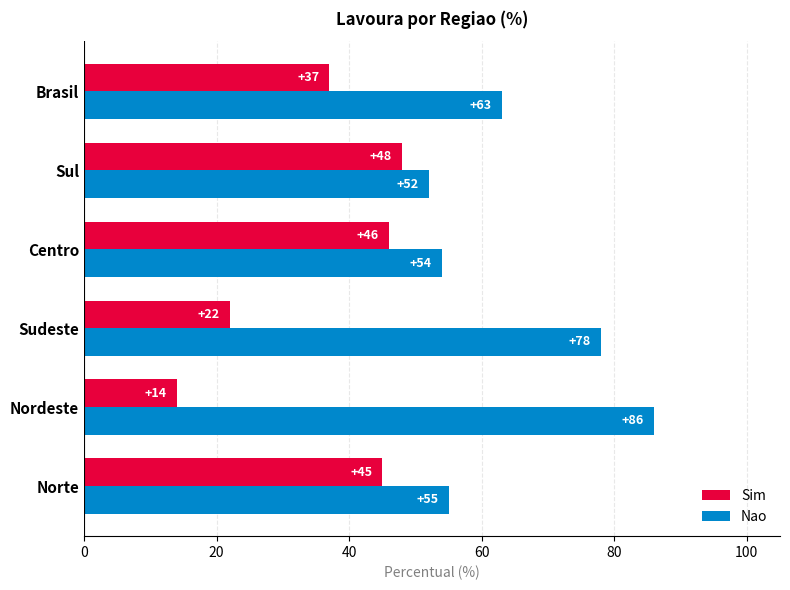

What is the total value across all series at Sul?

100